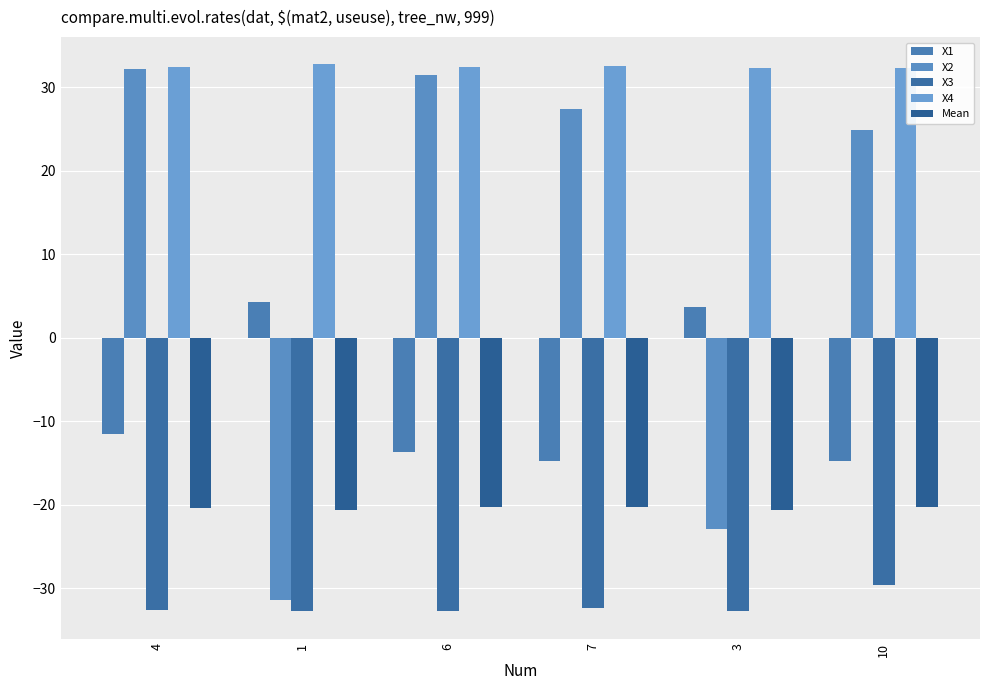

Rank the categories by X4 value from highest to lowest.

1, 7, 4, 6, 10, 3